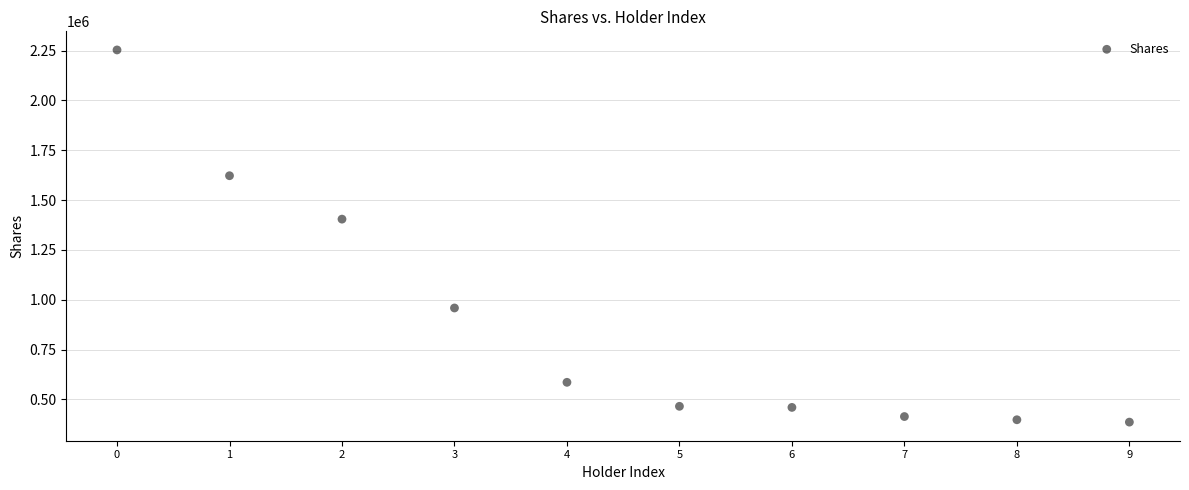

What Y value in the scatter plot is closest to 1319676?

1404427